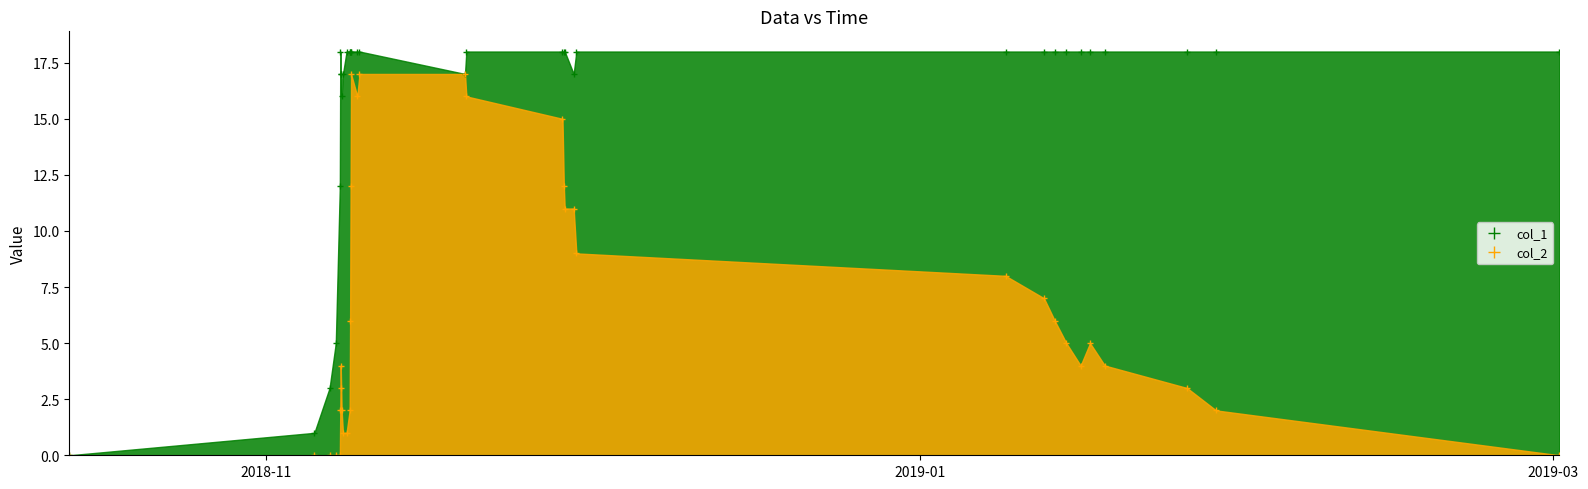

What are all the series names shown in the legend?

col_1, col_2